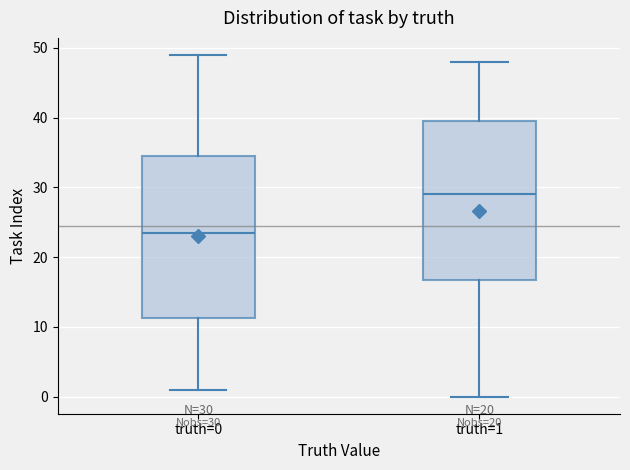

Which box's median line is the highest?

truth=1